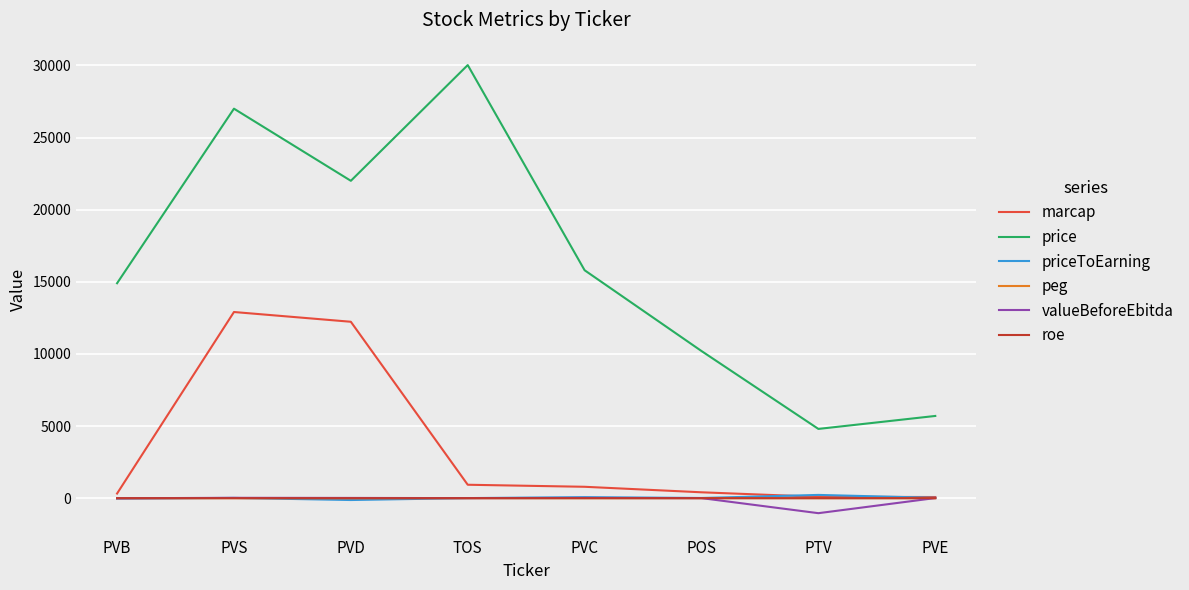

What is the maximum value shown in the chart?

30023.0